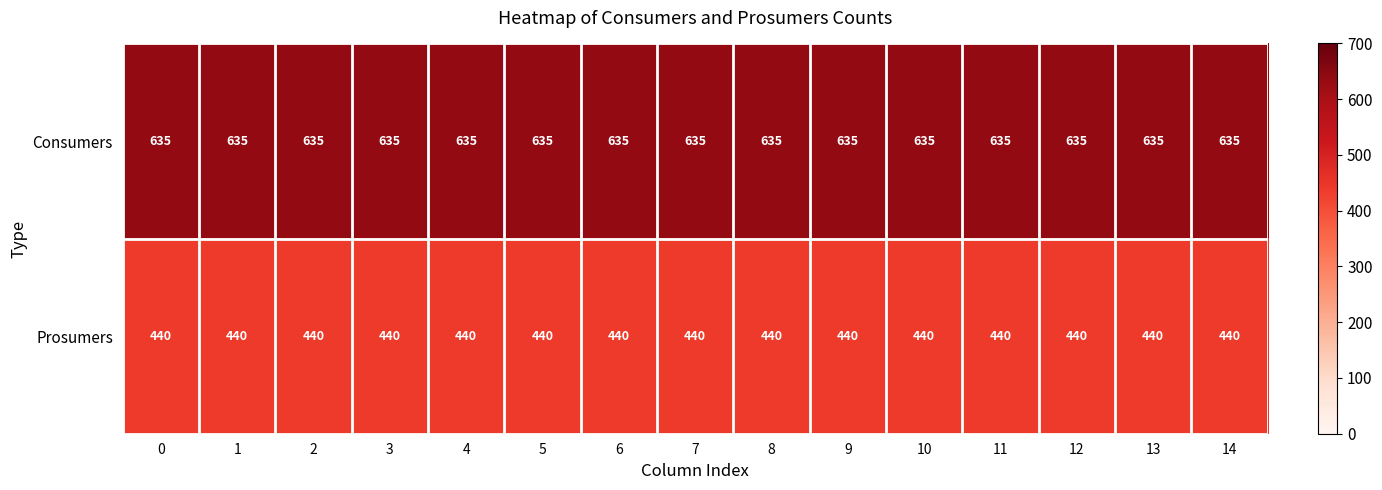

Rank the series at 1 from highest to lowest value.

Consumers, Prosumers